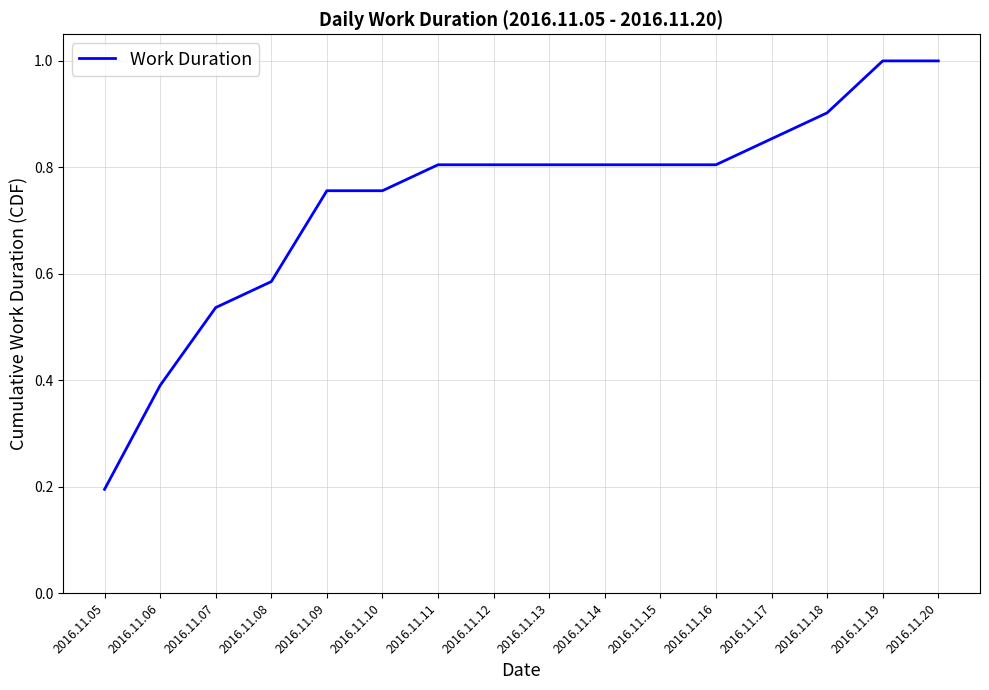

How many values are between 0 and 1?

16